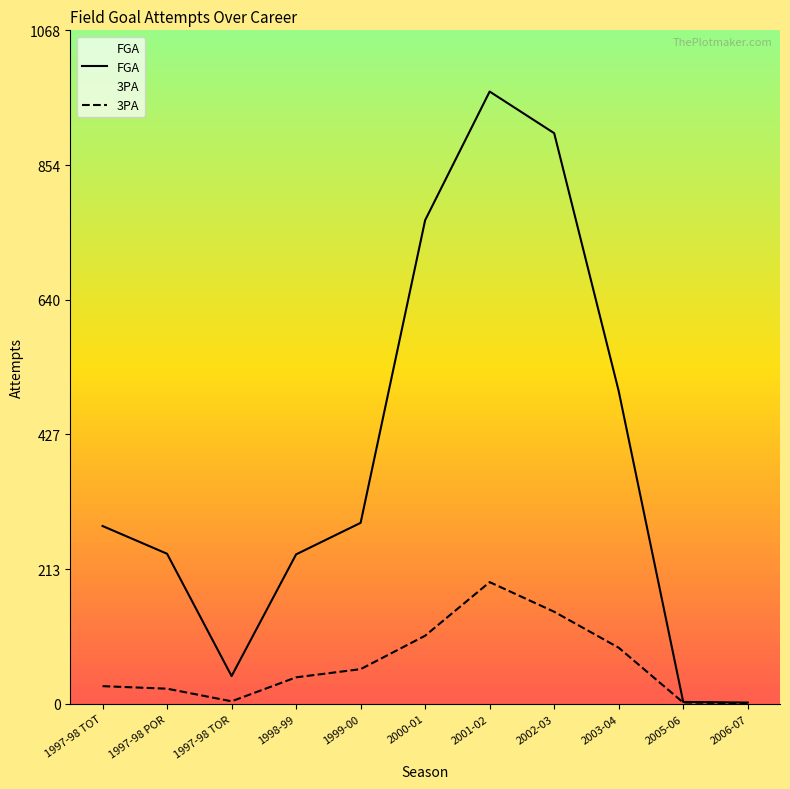

How many lines are shown in the chart?

2